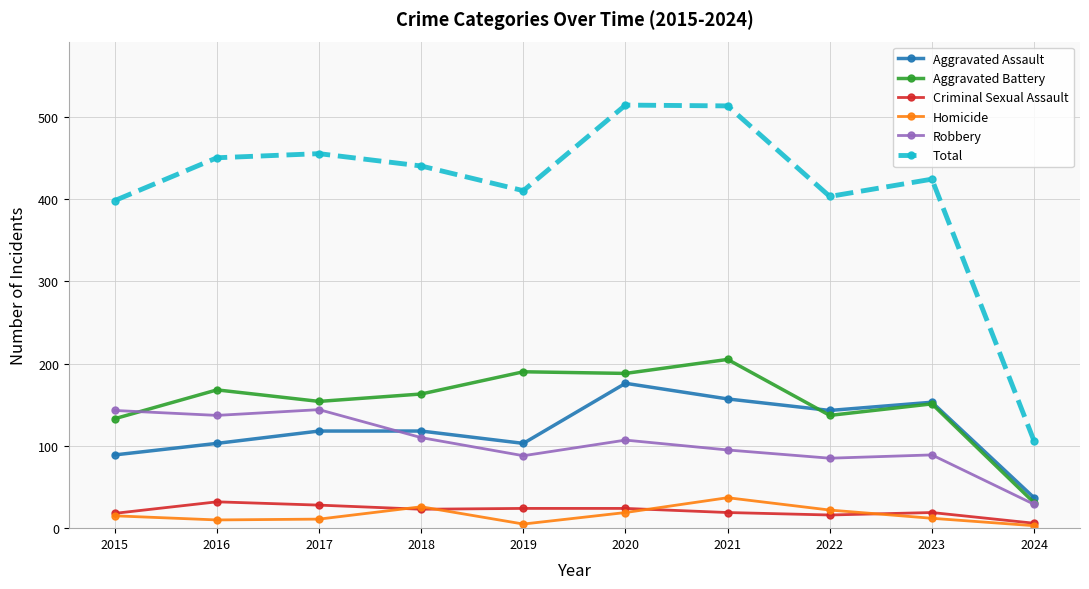

True or false: Criminal Sexual Assault and Robbery intersect in this chart.

False